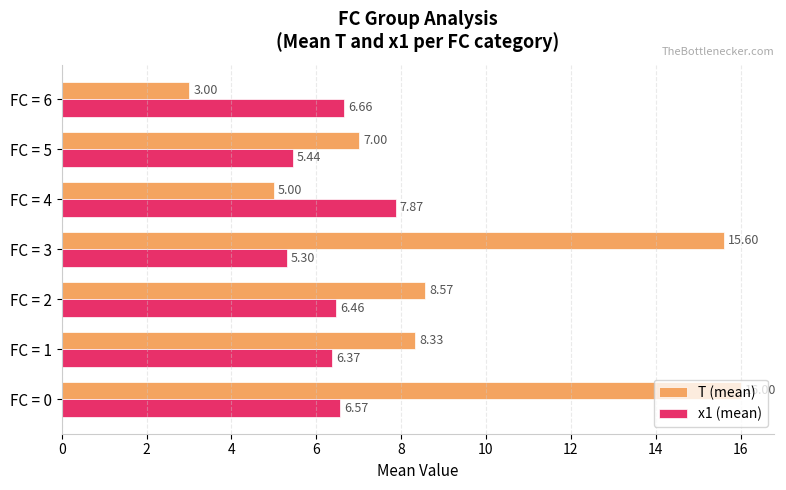

List the series in order of their overall mean, lowest first.

x1 (mean), T (mean)